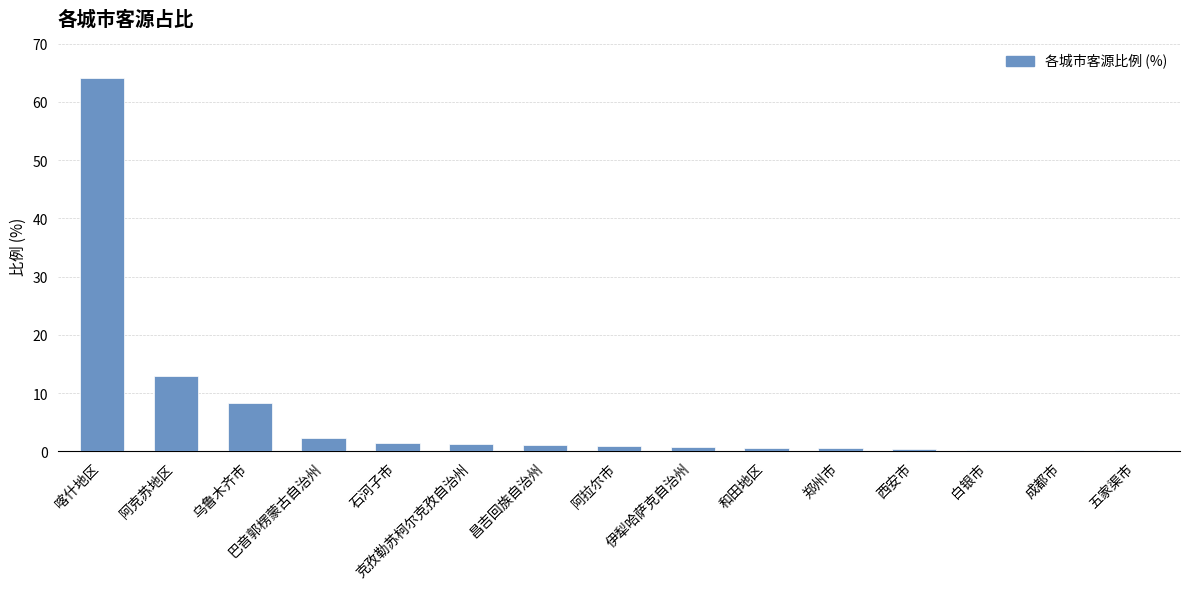

Does the chart contain stacked bars?

No